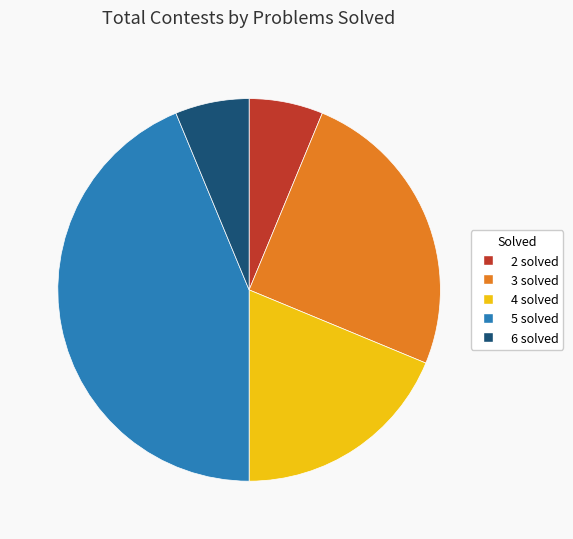

Is it true that 2 solved is 18% of the pie?

False